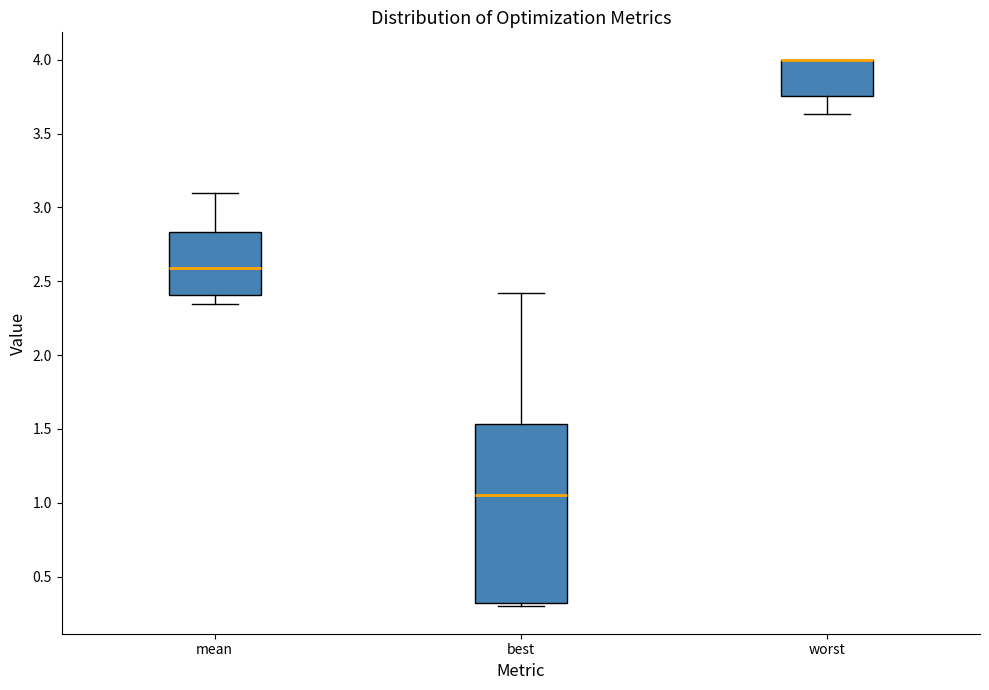

Reading left to right, transcribe this box plot: for each box, give where its median line is, the range the box spans, and where its two whiskers end, as read against the y-axis. The values are not printed on the chart, so give them approximately, as read against the axis.

mean: median 2.60, box 2.40 to 2.85, whiskers 2.35 to 3.10
best: median 1.05, box 0.30 to 1.55, whiskers 0.30 (just below the box's lower edge) to 2.40
worst: median 4.00 (drawn on the box's upper edge), box 3.75 to 4.00, whiskers 3.65 to 4.00